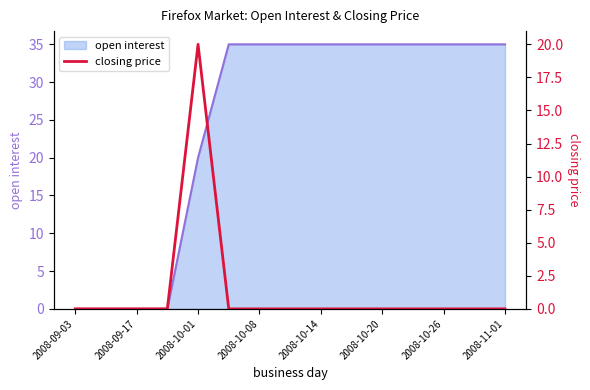

What is the maximum value for open interest?

35